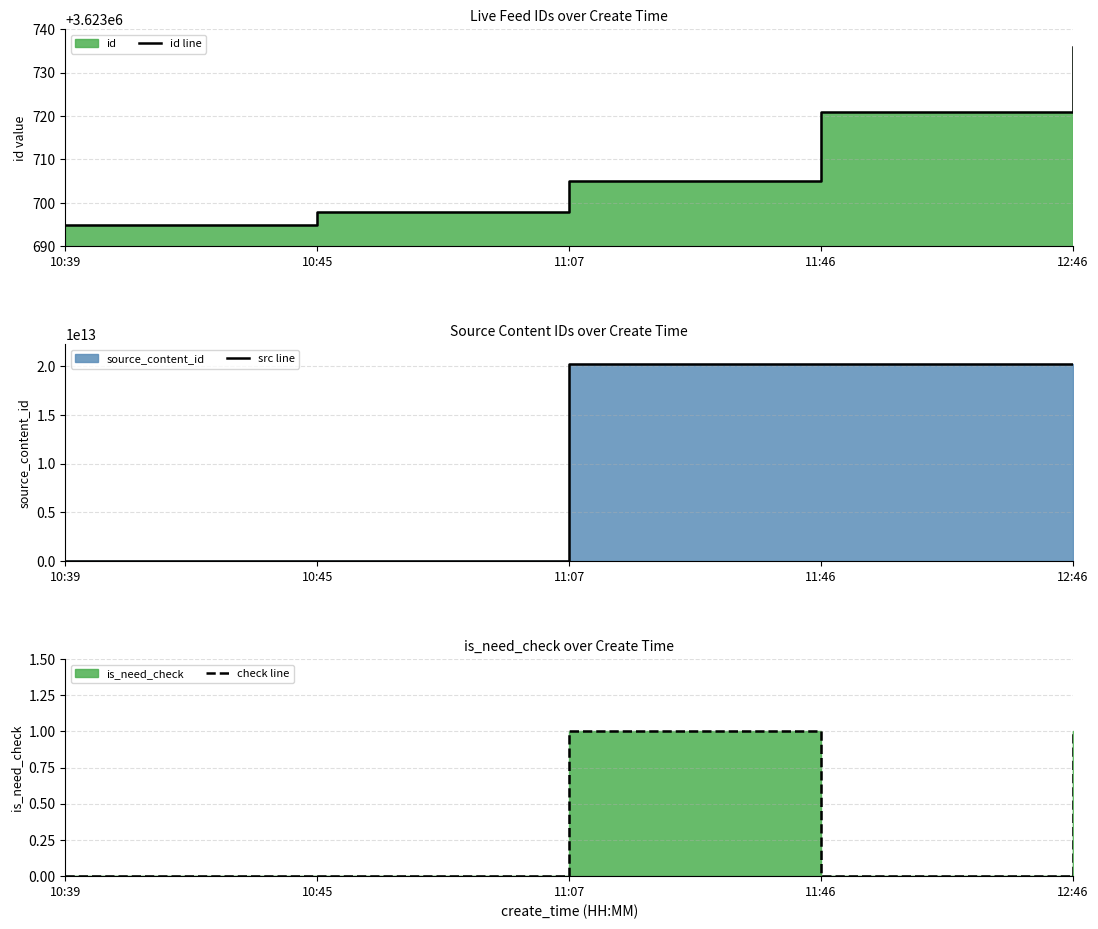

Is the value of src line at 11:46 greater than the value of check line at 10:39?

Yes